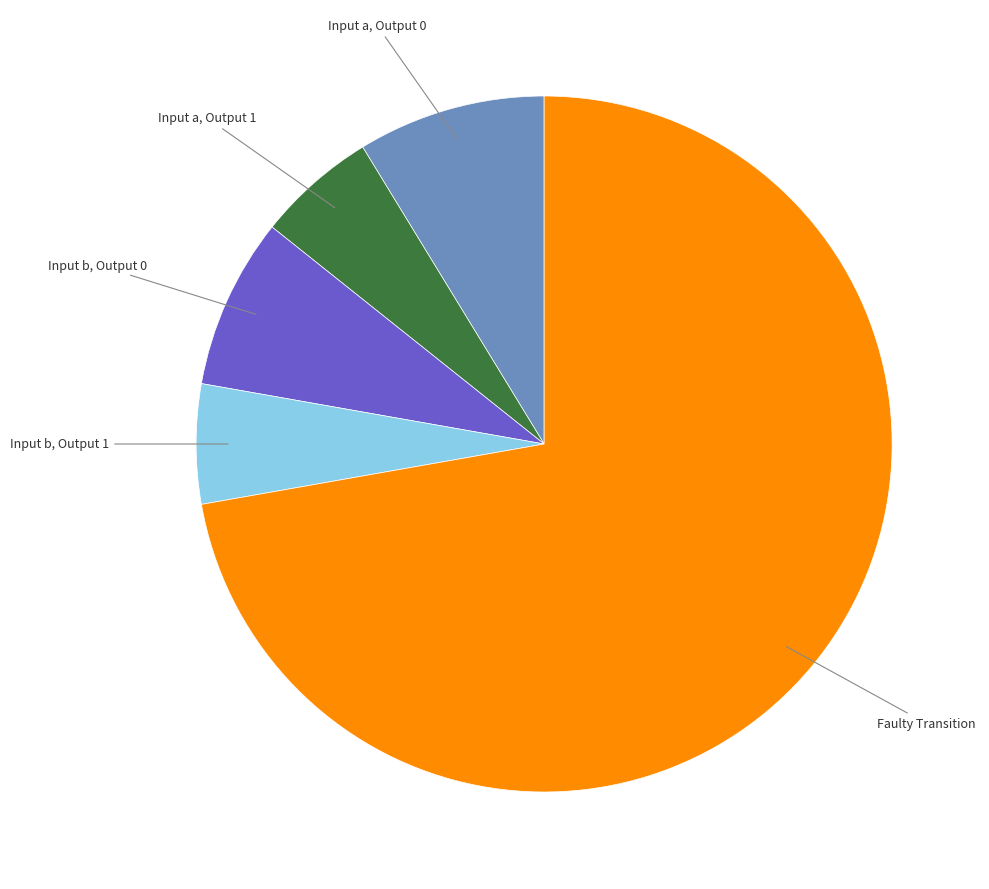

Is there any slice that represents more than half of the pie?

Yes